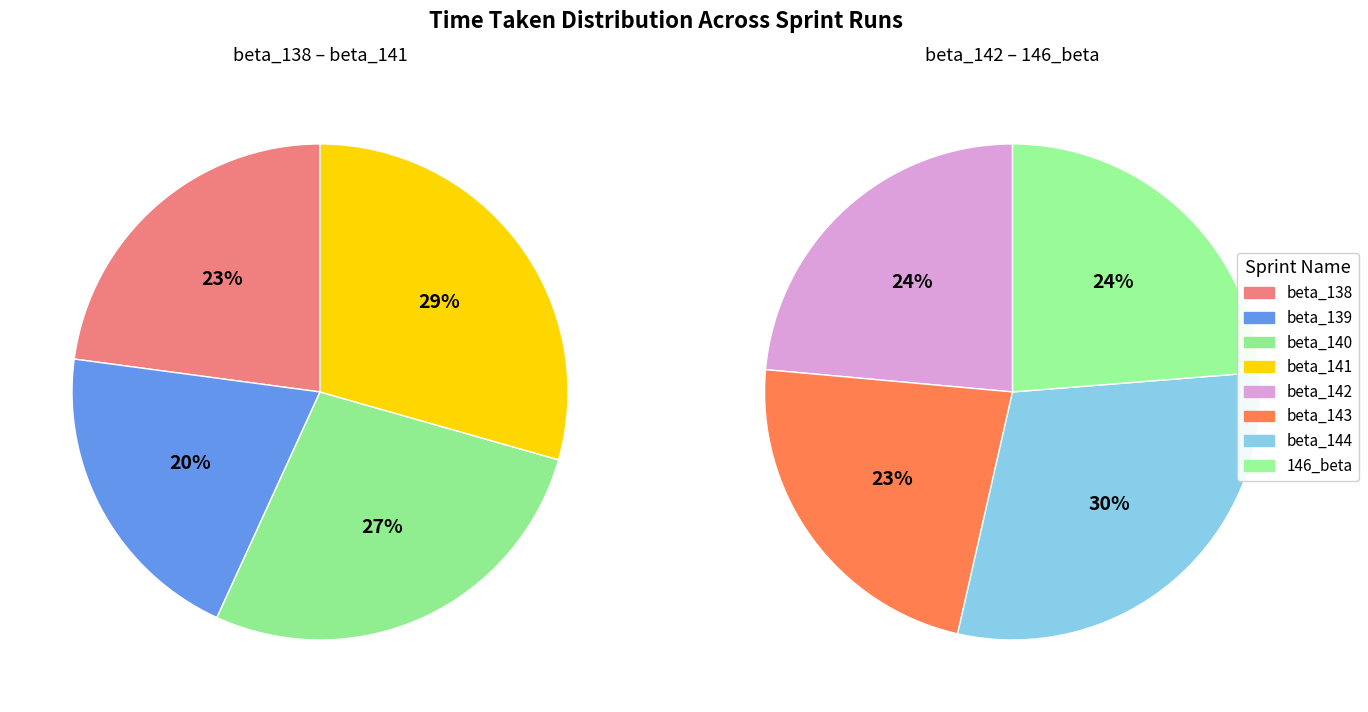

Is it true that beta_144 is 1% of the pie?

False